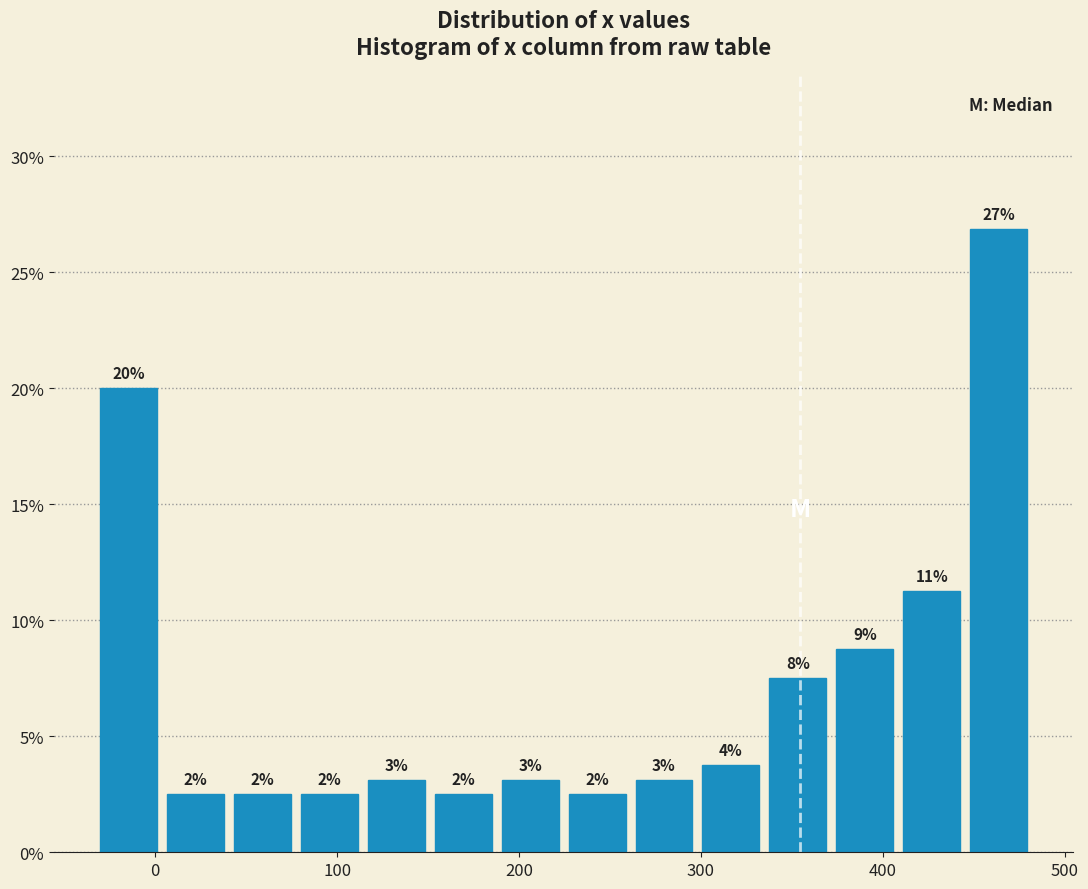

Read against the x-axis, roughly where is the centre of the tallest bar?

460